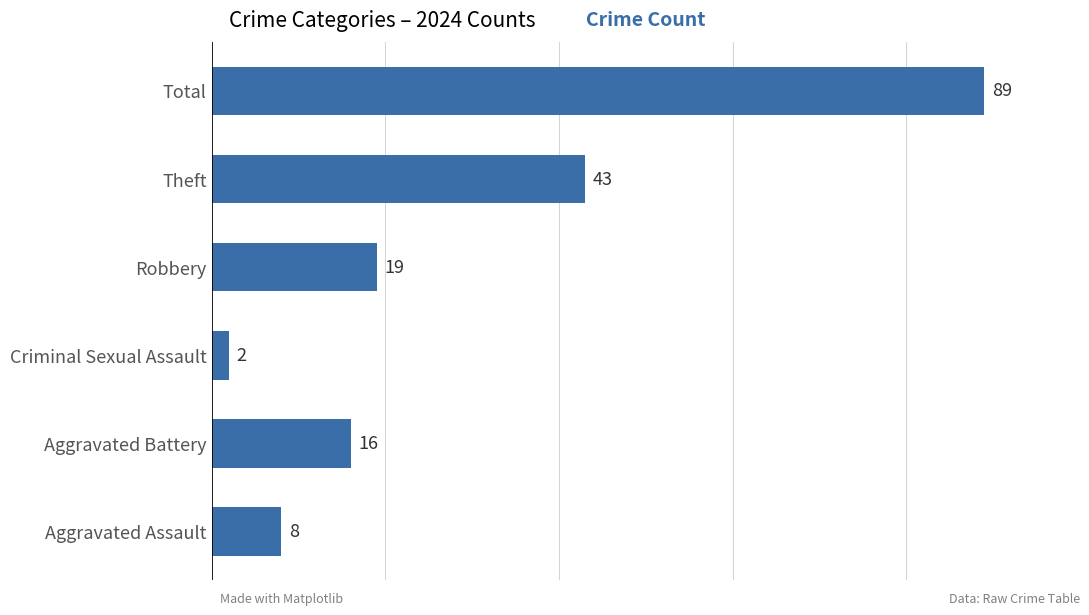

Reading bottom to top, what are all the values shown in this chart?

Aggravated Assault=8	Aggravated Battery=16	Criminal Sexual Assault=2	Robbery=19	Theft=43	Total=89